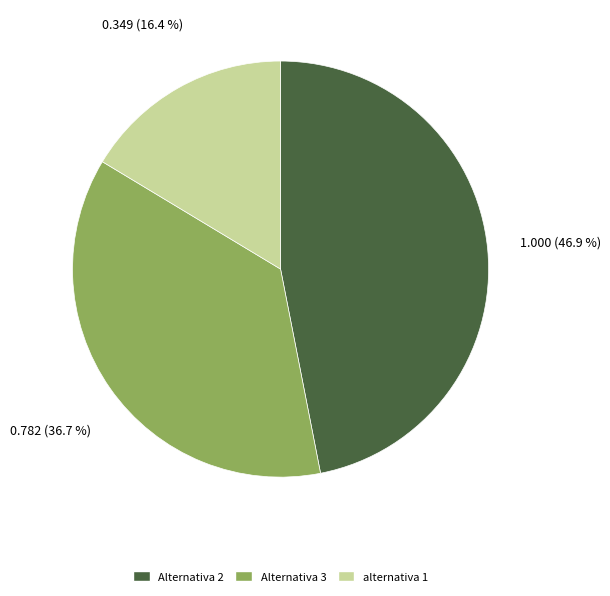

Is alternativa 1 the majority of the pie?

No